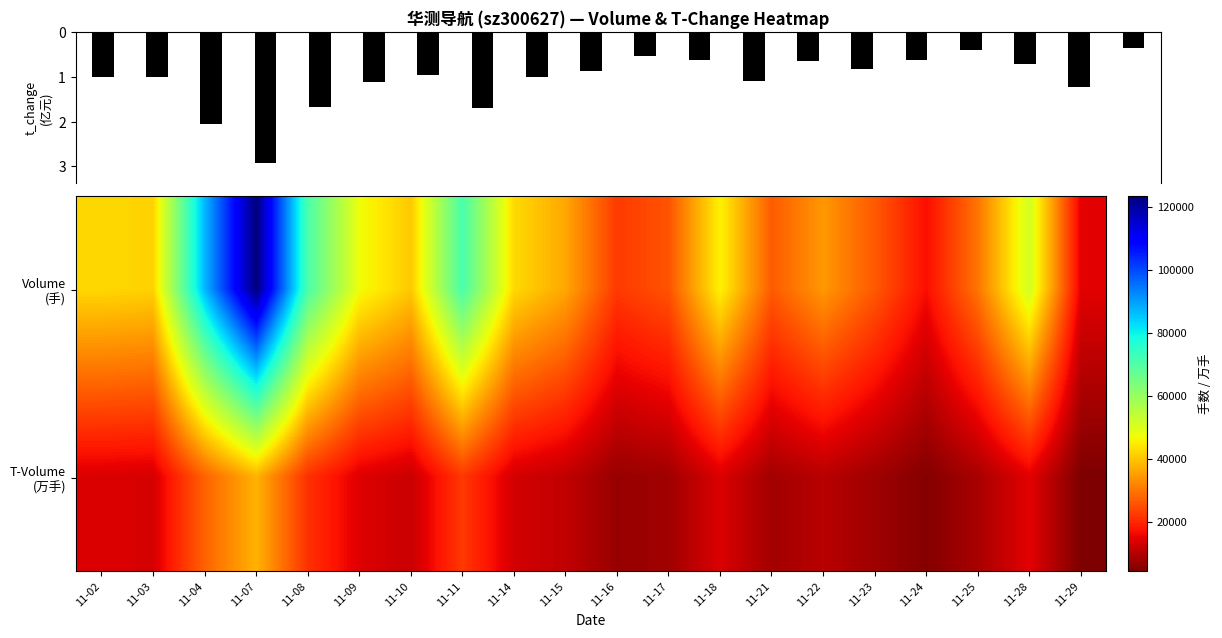

The Volume (手) series shows 123481 at 11-07. True or false?

True